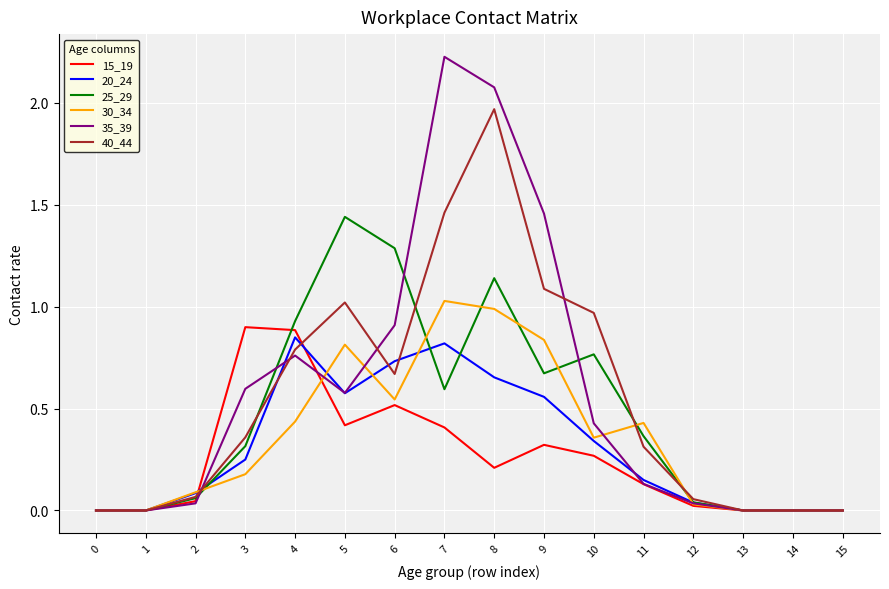

The 20_24 series shows 0.1 at 10. True or false?

False